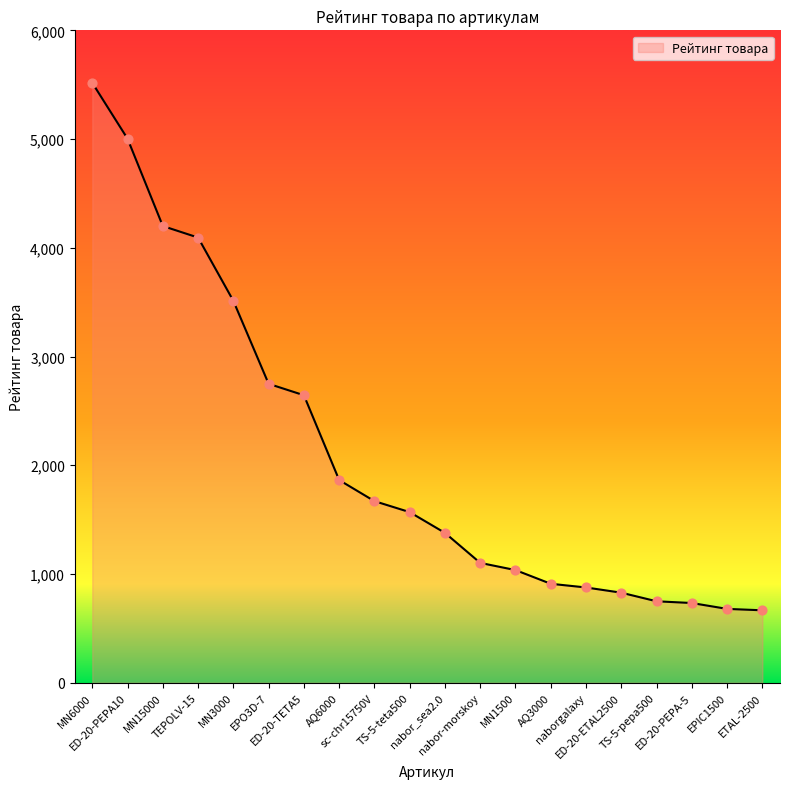

What is the ratio of the value at AQ6000 to the value at MN3000?

0.5